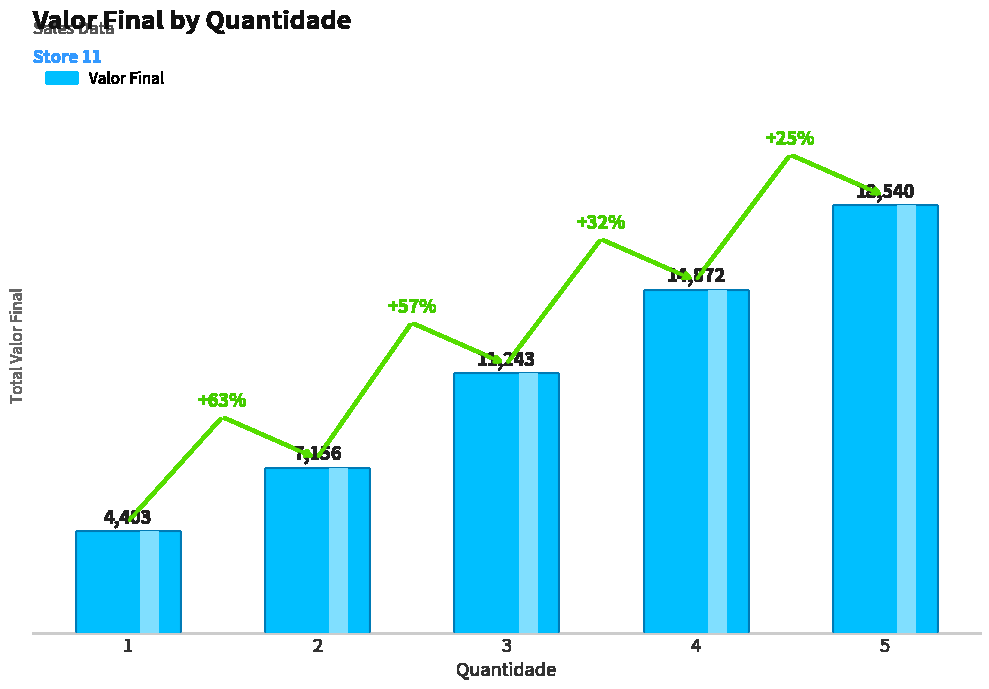

The value at 1 is 7451. True or false?

False